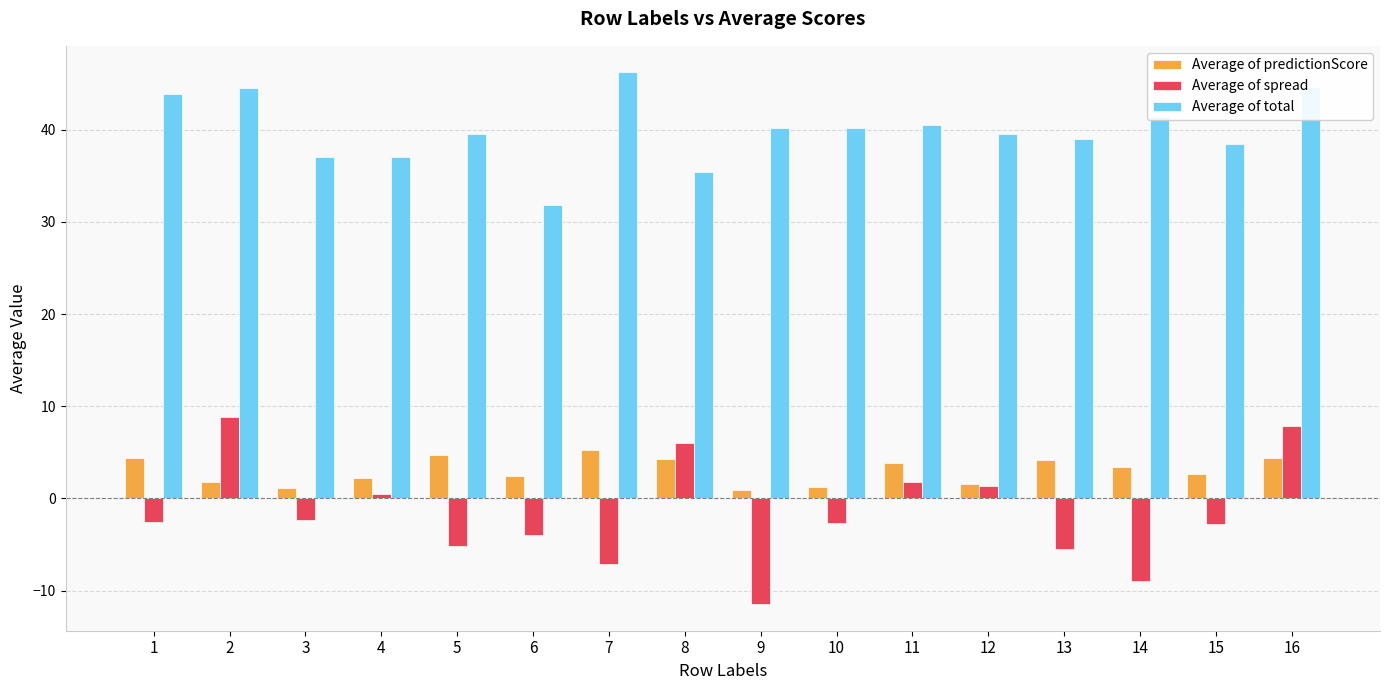

What is the spread (max minus min) of values at 5?

44.7